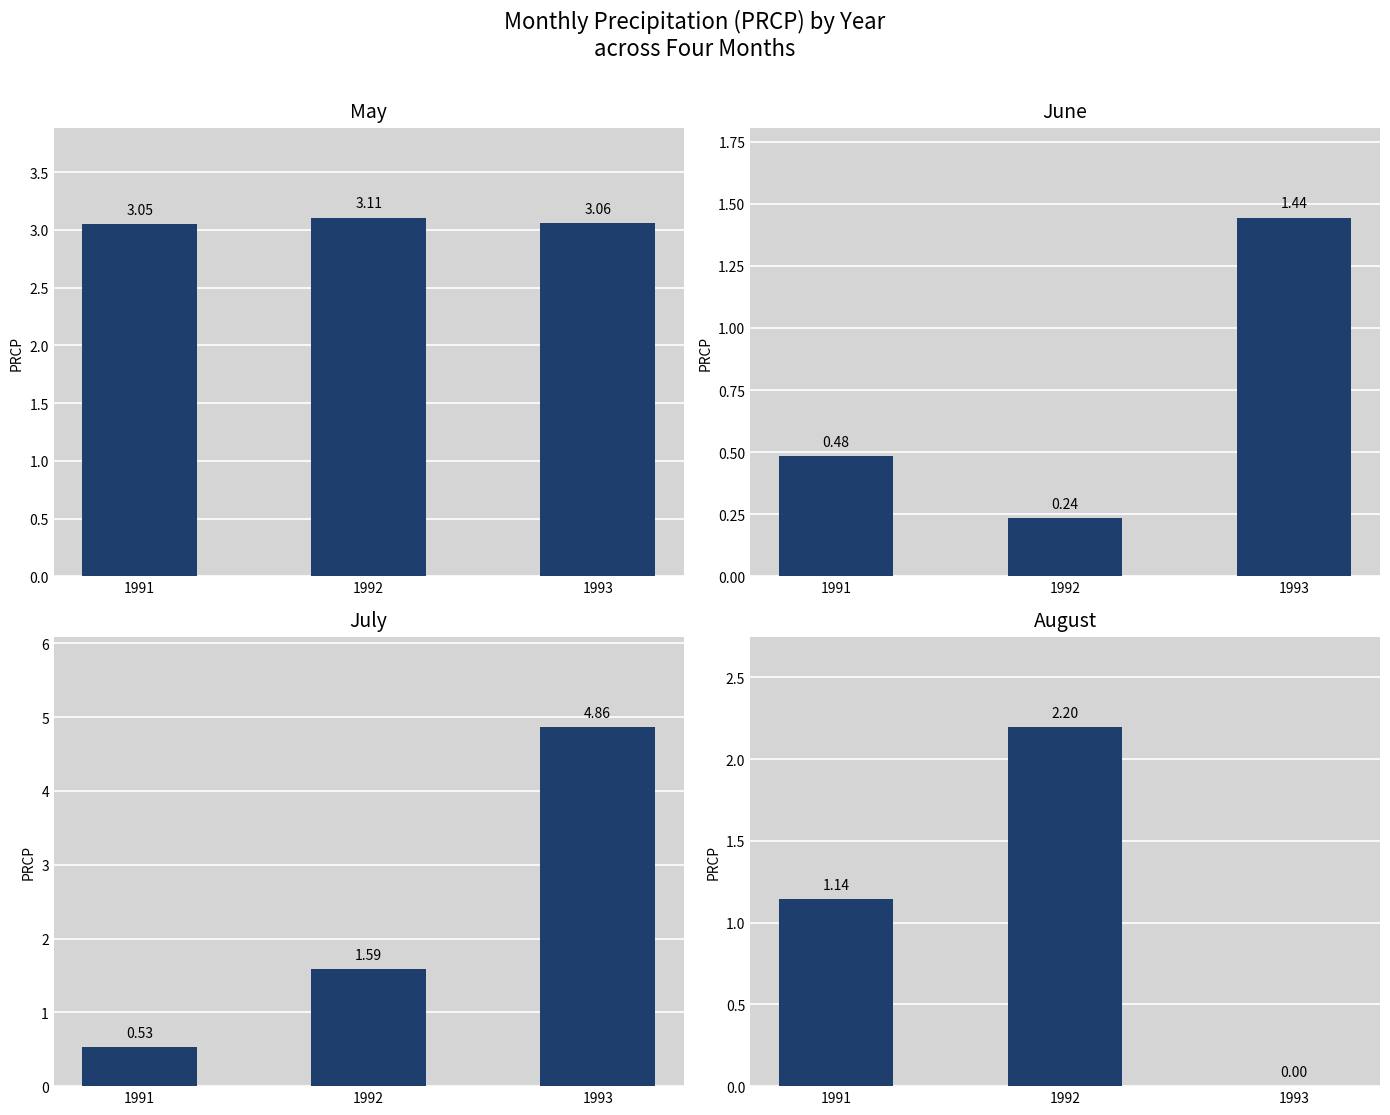

At how many categories does at least one series exceed 1?

3